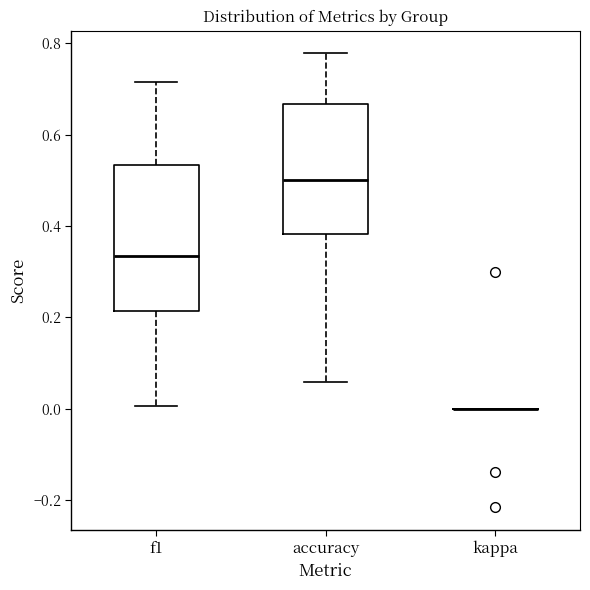

Reading left to right, transcribe this box plot: for each box, give where its median line is, the range the box spans, and where its two whiskers end, as read against the y-axis. The values are not printed on the chart, so give them approximately, as read against the axis.

f1: median 0.34, box 0.22 to 0.54, whiskers 0.00 to 0.72
accuracy: median 0.50, box 0.38 to 0.66, whiskers 0.06 to 0.78
kappa: box collapsed to a line at 0.00, whiskers 0.00 to 0.00